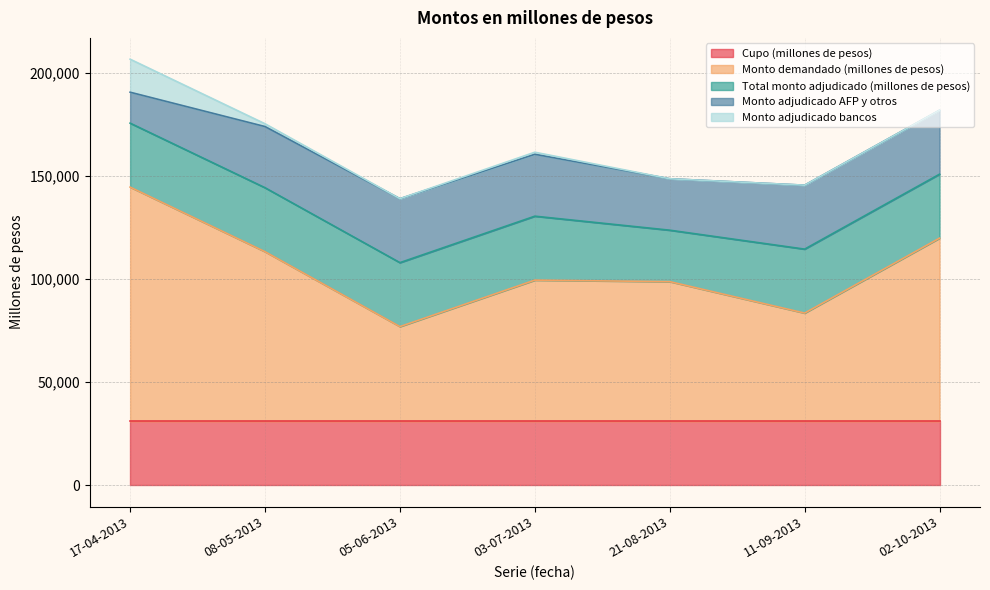

True or false: Monto adjudicado bancos and Total monto adjudicado (millones de pesos) intersect in this chart.

False